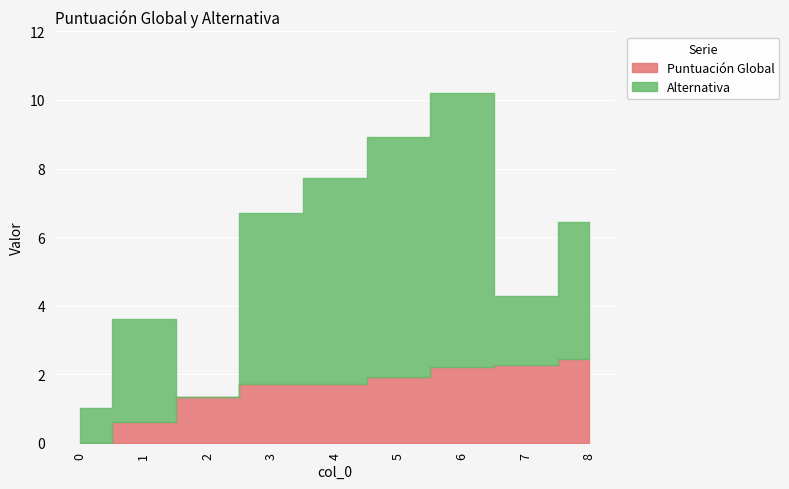

Is it true that Alternativa equals 4.0 at 8?

True